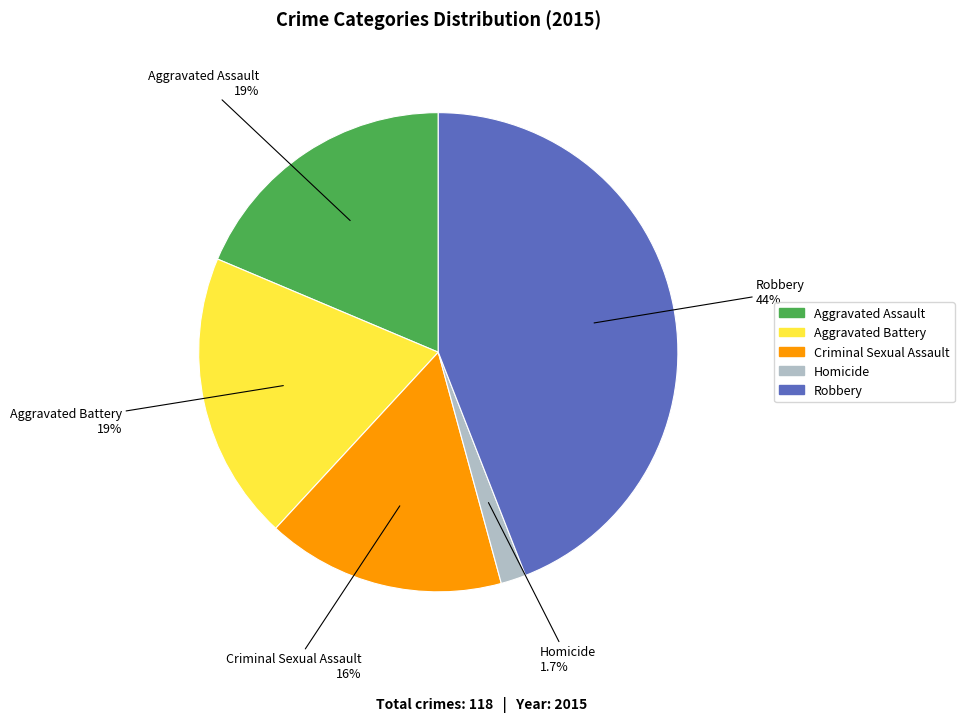

To the nearest percent, what is the difference between the Robbery and Aggravated Battery slice percentages?

25%